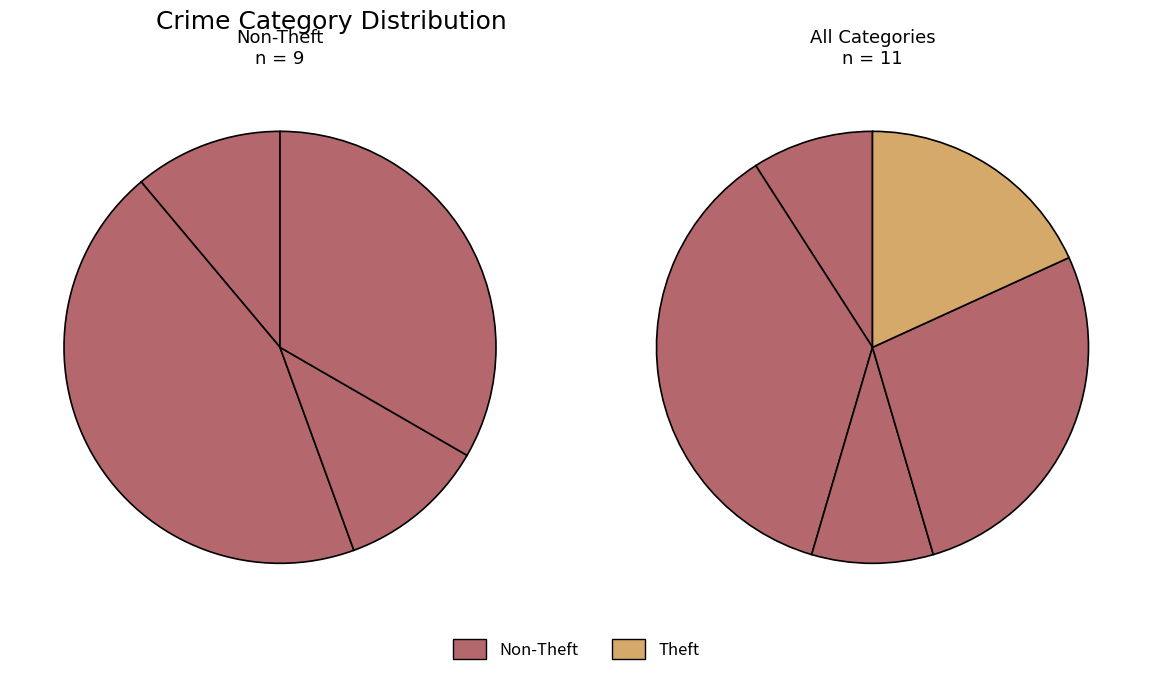

Count the number of slices in the pie.

5